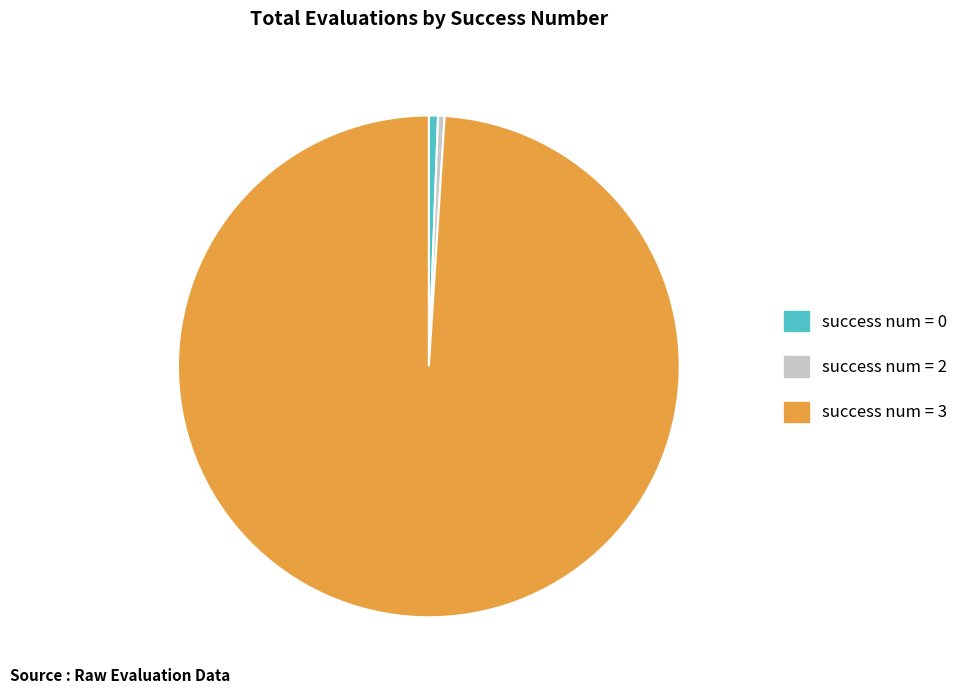

Which slice is the largest?

success num = 3